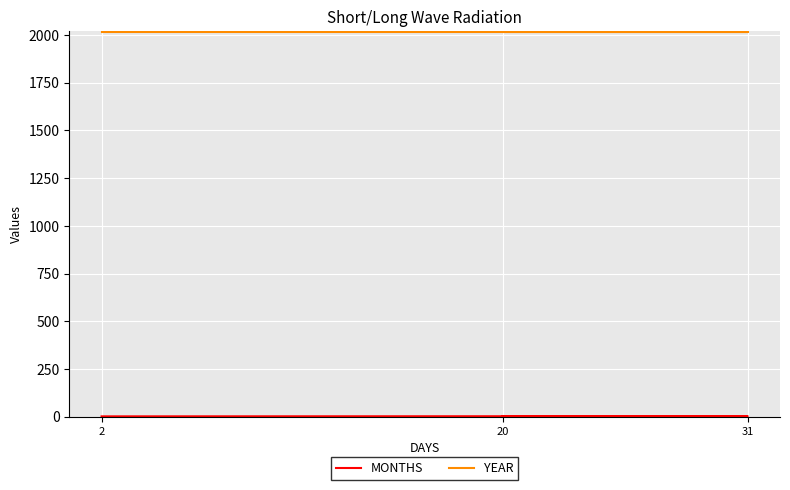

The YEAR series shows 2018 at 20. True or false?

True